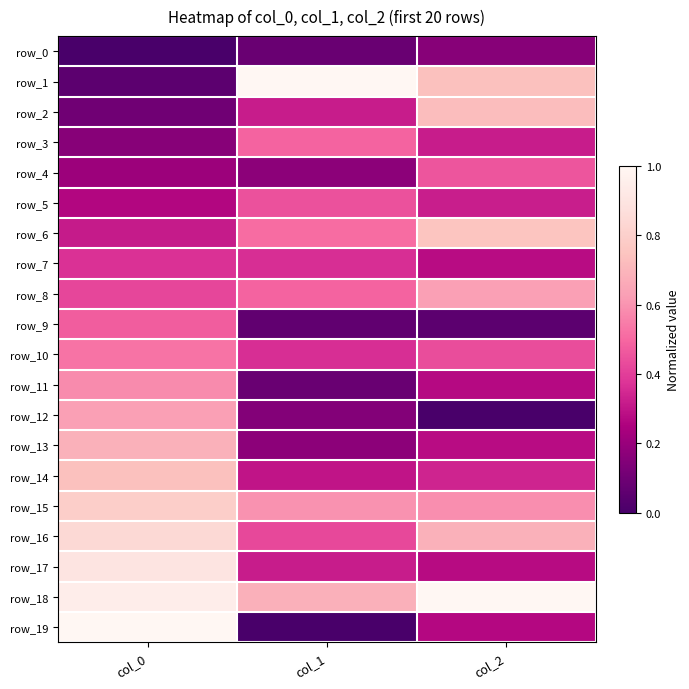

The row_4 series shows 0.1 at col_1. True or false?

False